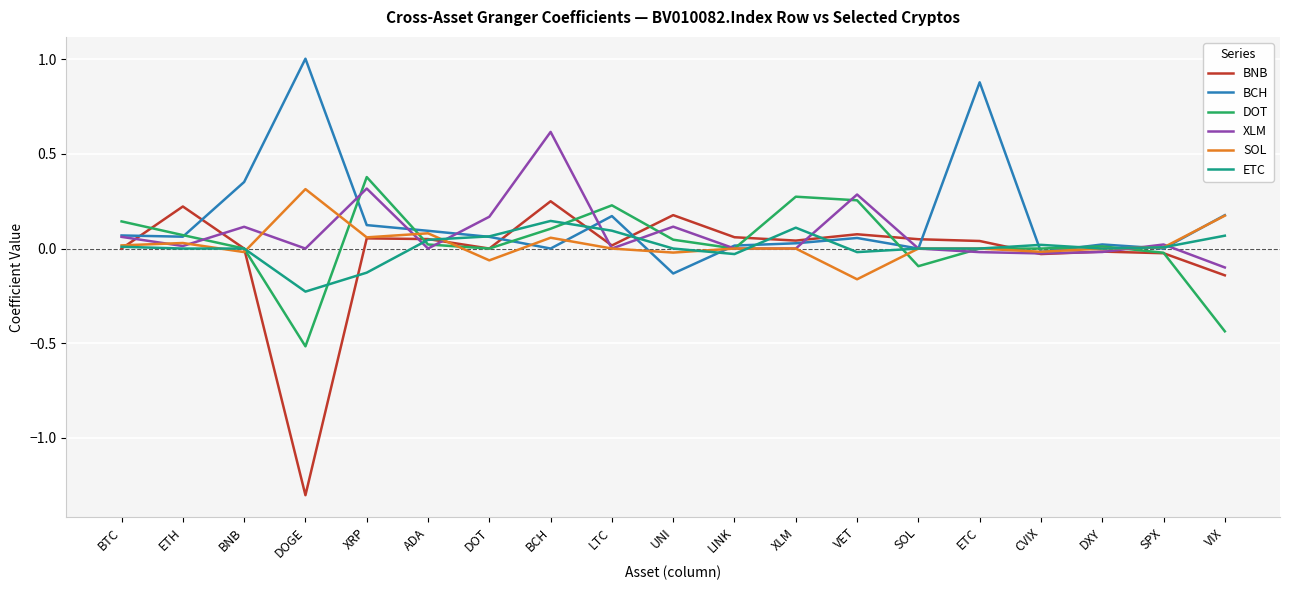

What is the difference between the highest and lowest values at XRP?

0.5